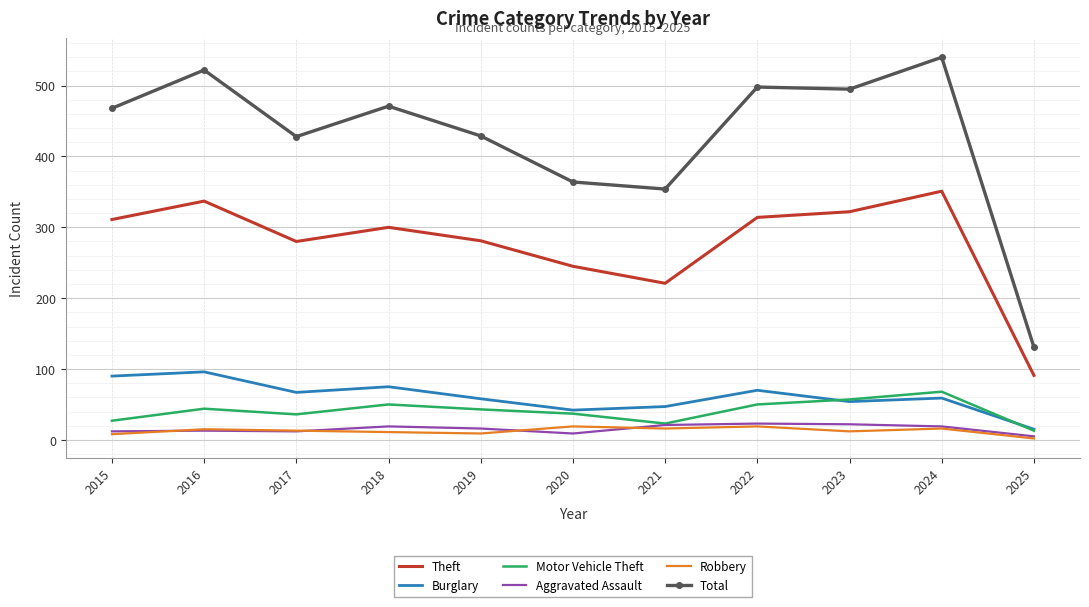

What is the difference between the maximum and minimum values in the Total series?

409